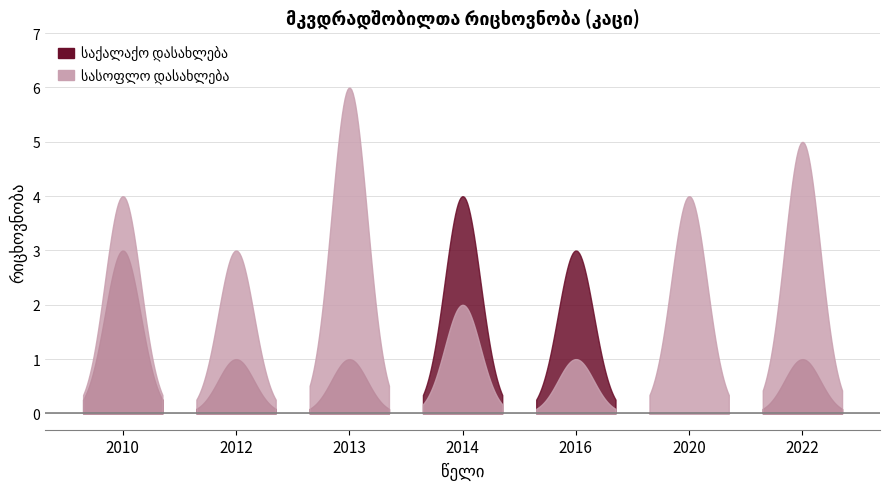

Which series has the largest total across all categories?

სასოფლო დასახლება